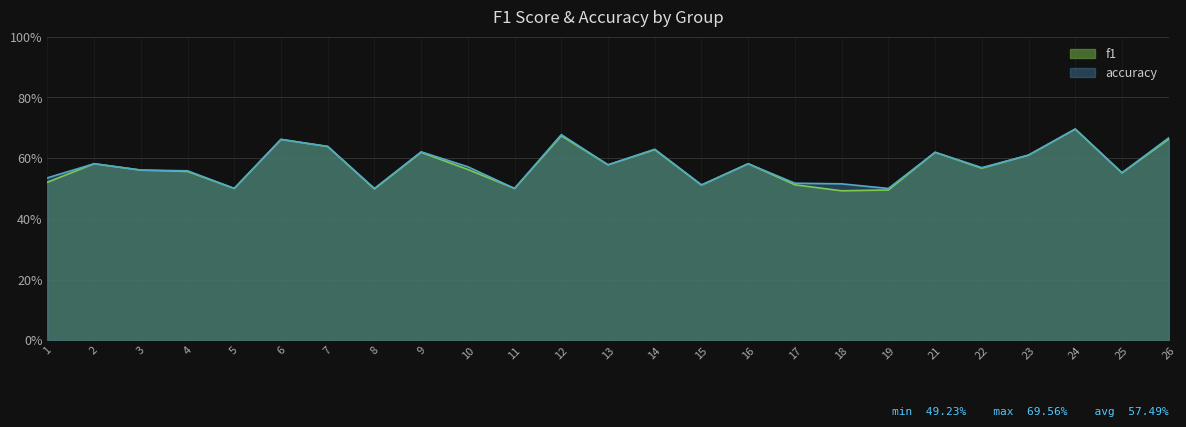

Between 24 and 14, which is larger?

24